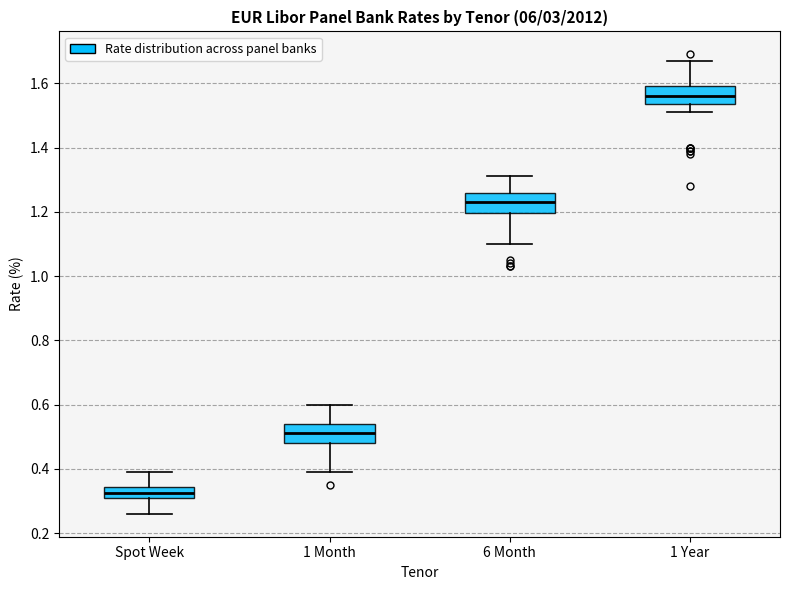

Which box has the highest median line?

1 Year